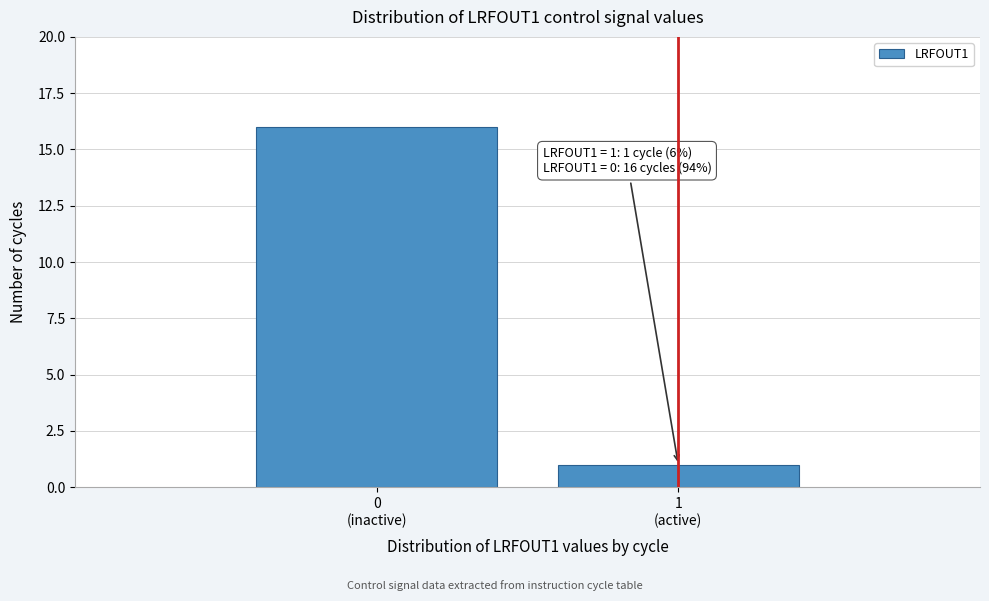

Reading right to left, what are all the values shown in this chart?

1	16